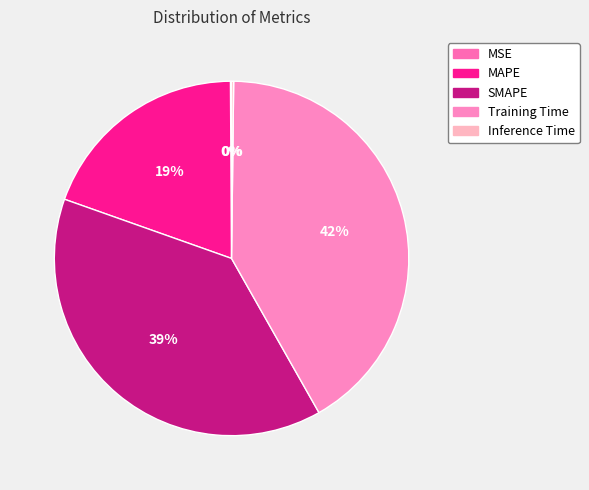

What percentage is the MAPE slice, to the nearest percent?

19%